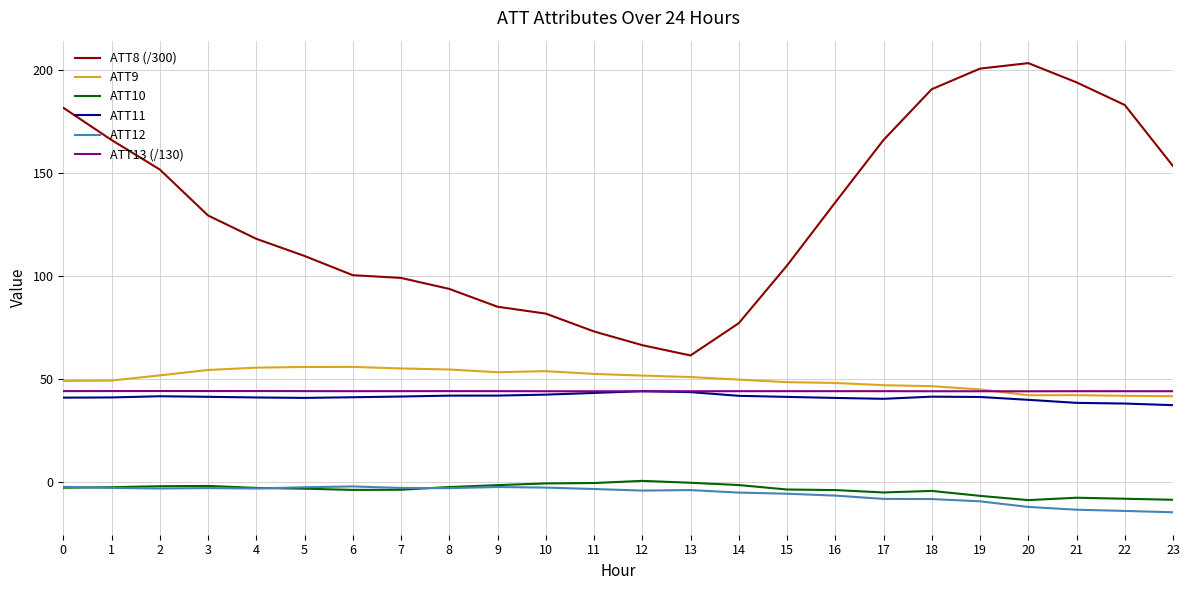

What is the minimum value shown in the chart?

-14.8